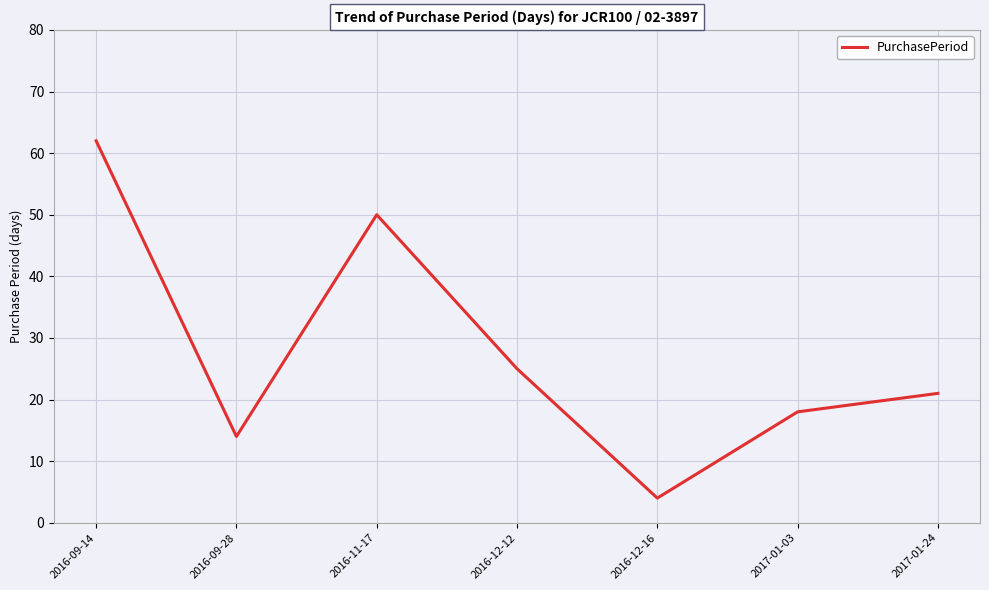

What is the sum of the values at 2016-12-12 and 2016-09-14?

87